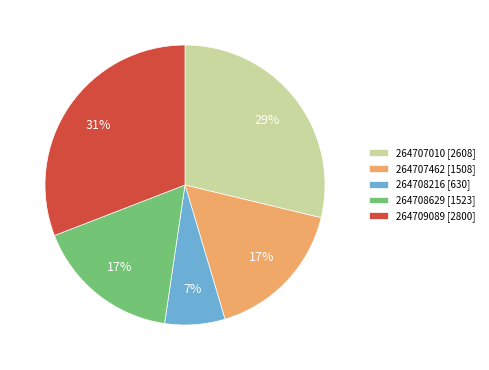

To the nearest percent, what is the average slice percentage?

20%